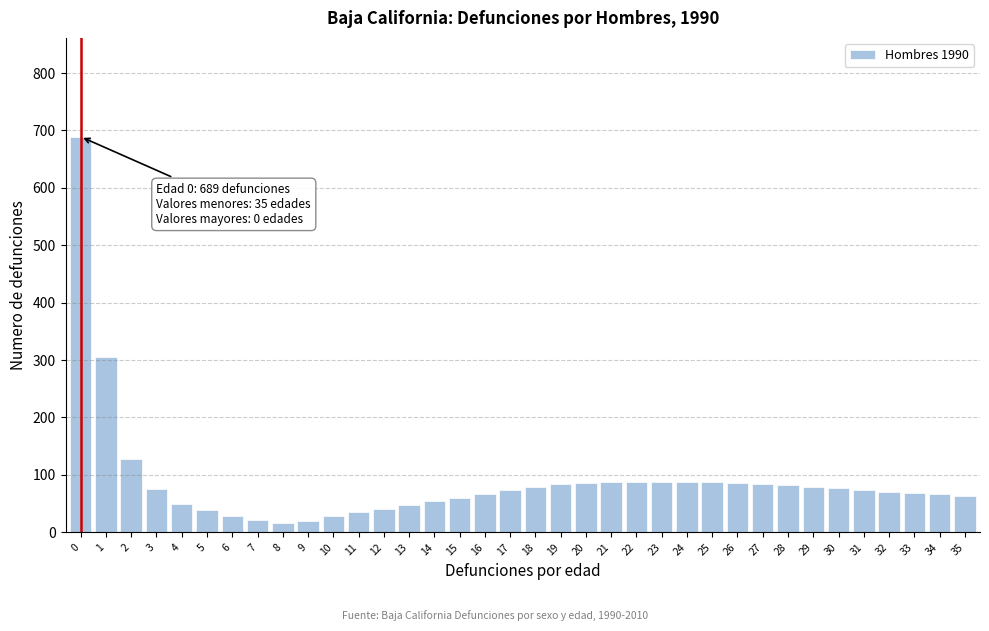

The chart shows a value of 84 at 19. True or false?

True